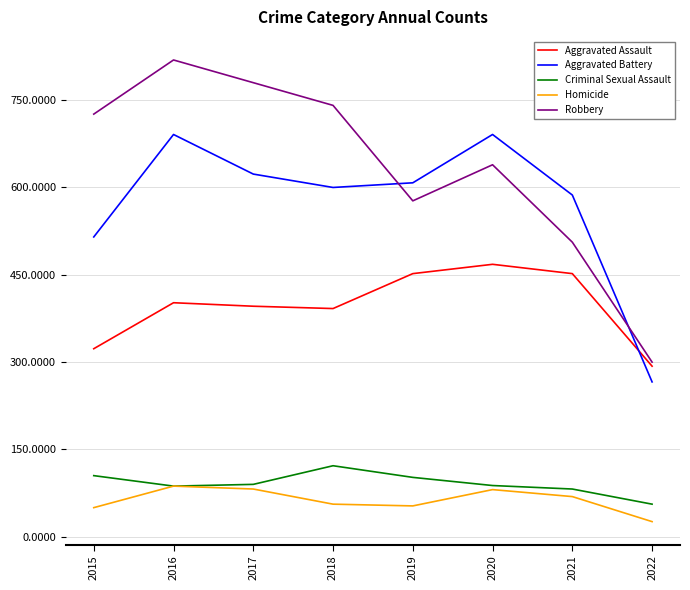

At which category does Robbery reach its first local peak?

2016